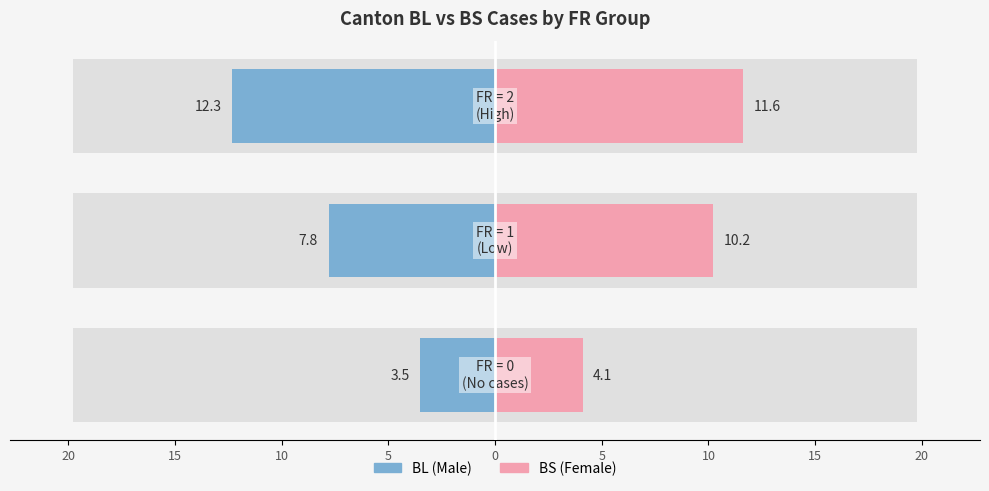

Reading right to left, transcribe all the data shown in this chart.

Female: 11.6	10.2	4.1
Male: -12.3	-7.8	-3.5